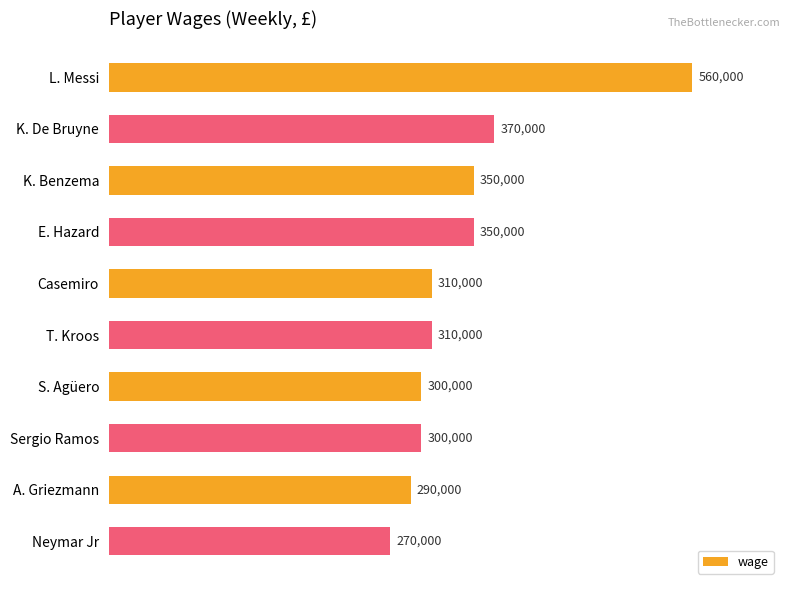

What is the minimum value shown in the chart?

270000